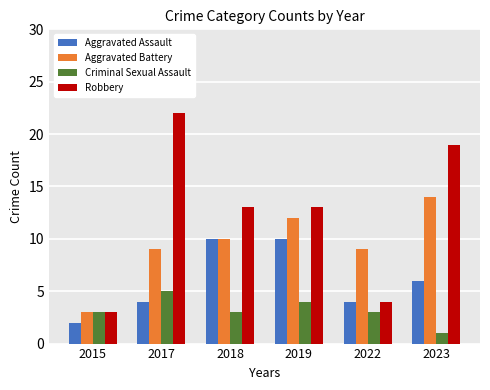

How many bars are there in total?

24